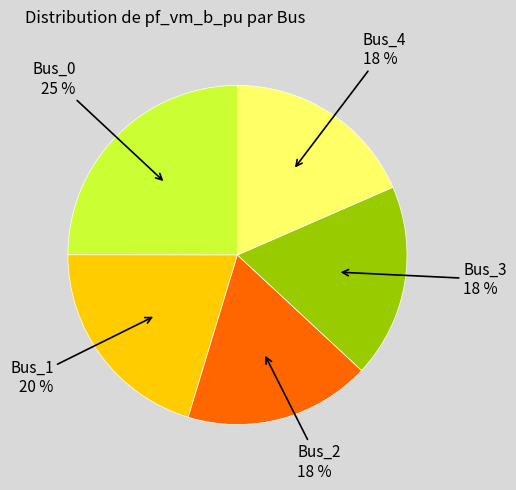

Is there any slice that represents more than half of the pie?

No